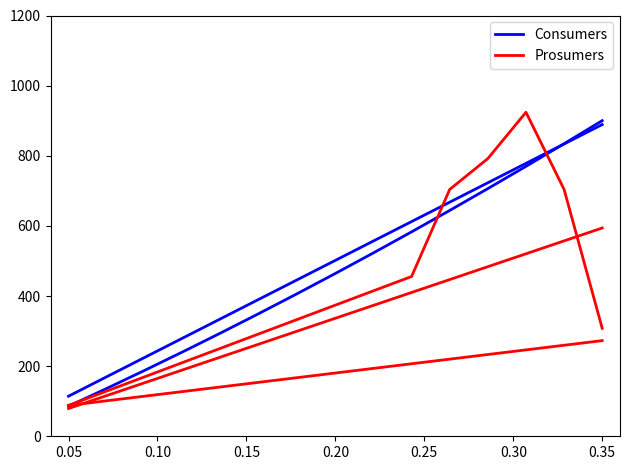

Reading right to left, what are all the values shown in this chart?

Consumers: 889.0	833.7	778.3	723.0	667.7	612.3	557.0	501.7	446.3	391.0	335.6	280.3	225.0	169.6	114.3
Consumers_2: 900.1	834.4	769.8	706.4	644.1	583.0	523.1	464.3	406.8	350.3	295.1	241.0	188.1	136.3	85.7
Prosumers: 594.0	557.2	520.5	483.7	446.9	410.1	373.4	336.6	299.8	263.1	226.3	189.5	152.7	116.0	79.2
Prosumers_2: 308.0	704.0	924.0	792.0	704.0	455.7	414.9	374.0	333.1	292.3	251.4	210.6	169.7	128.9	88.0
Prosumers_3: 272.8	259.6	246.4	233.2	220.0	206.8	193.6	180.4	167.2	154.0	140.8	127.6	114.4	101.2	88.0